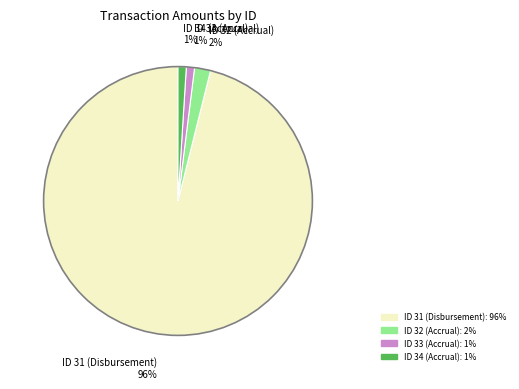

Which category accounts for the majority?

ID 31 (Disbursement)